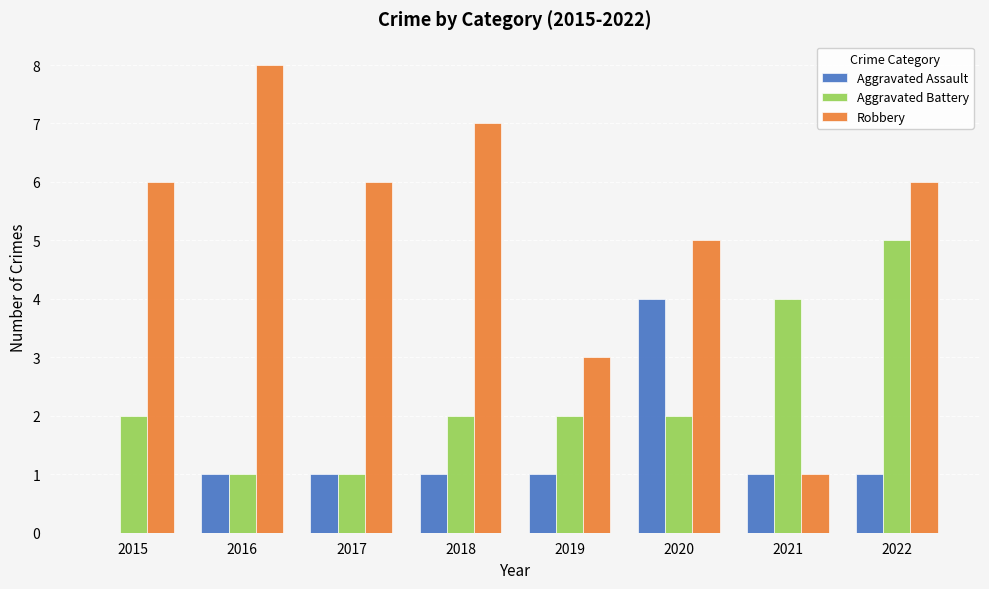

Is it true that Robbery equals 4 at 2022?

False